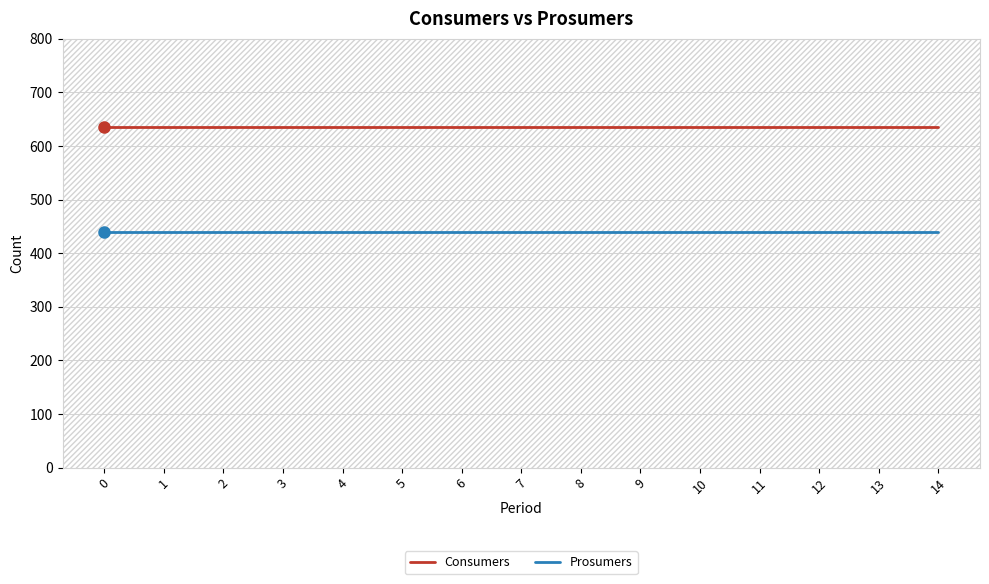

The value of Prosumers at 6 is 237. True or false?

False